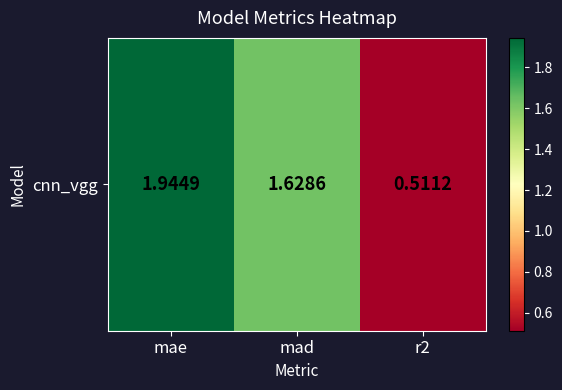

True or false: the data shows 1.2 at mae.

False